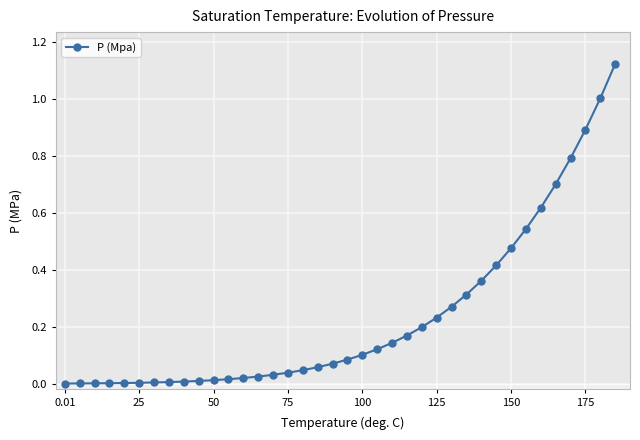

The P (Mpa) series shows 0.0 at 50. True or false?

True